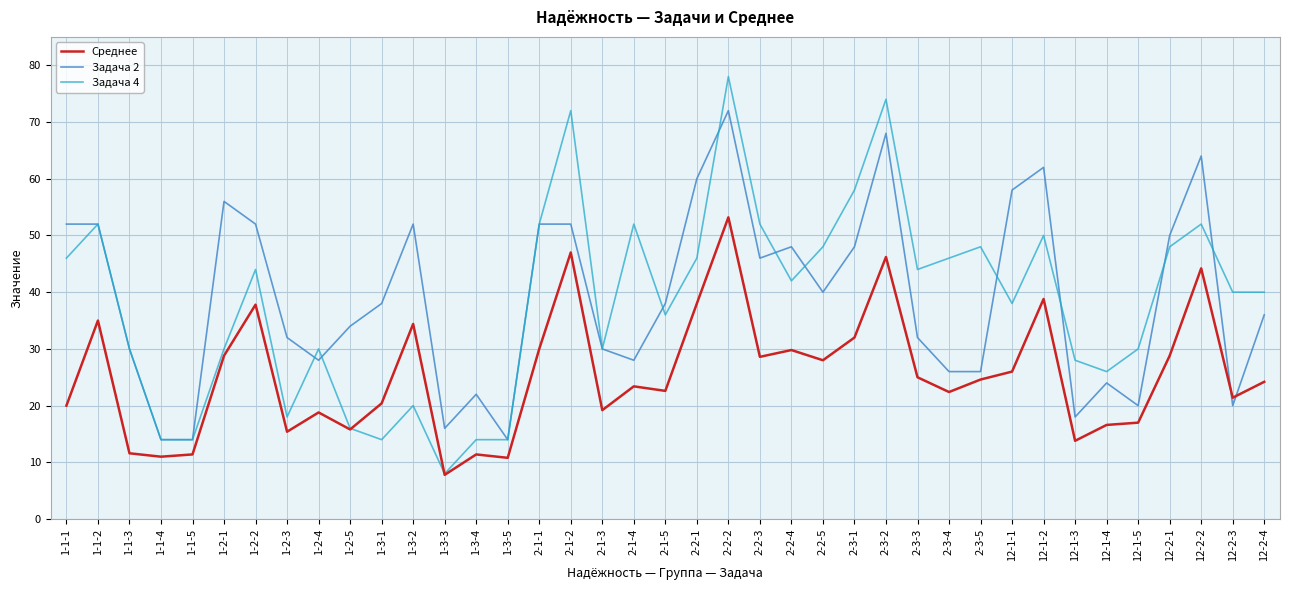

Is it true that Задача 2 equals 14.0 at 1-3-5?

True